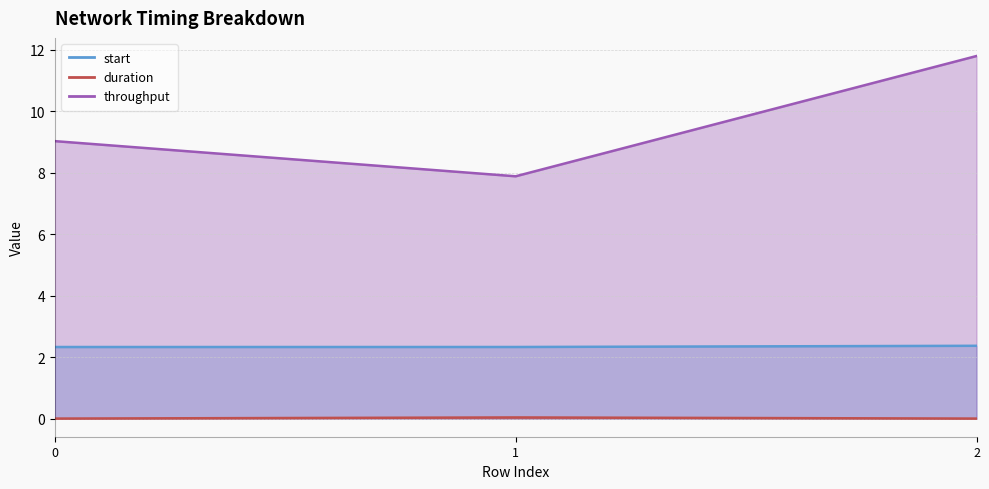

At which label does duration reach its peak?

1